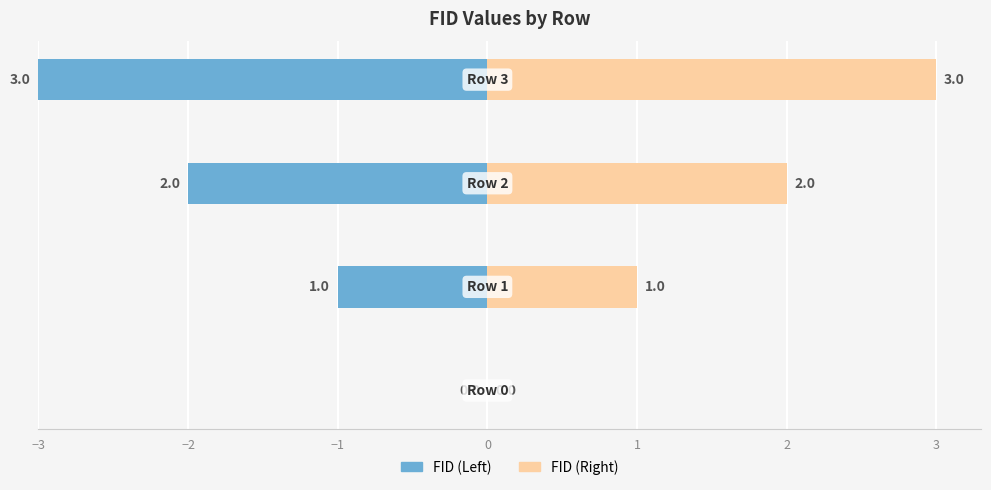

At how many categories does at least one series exceed 2?

1